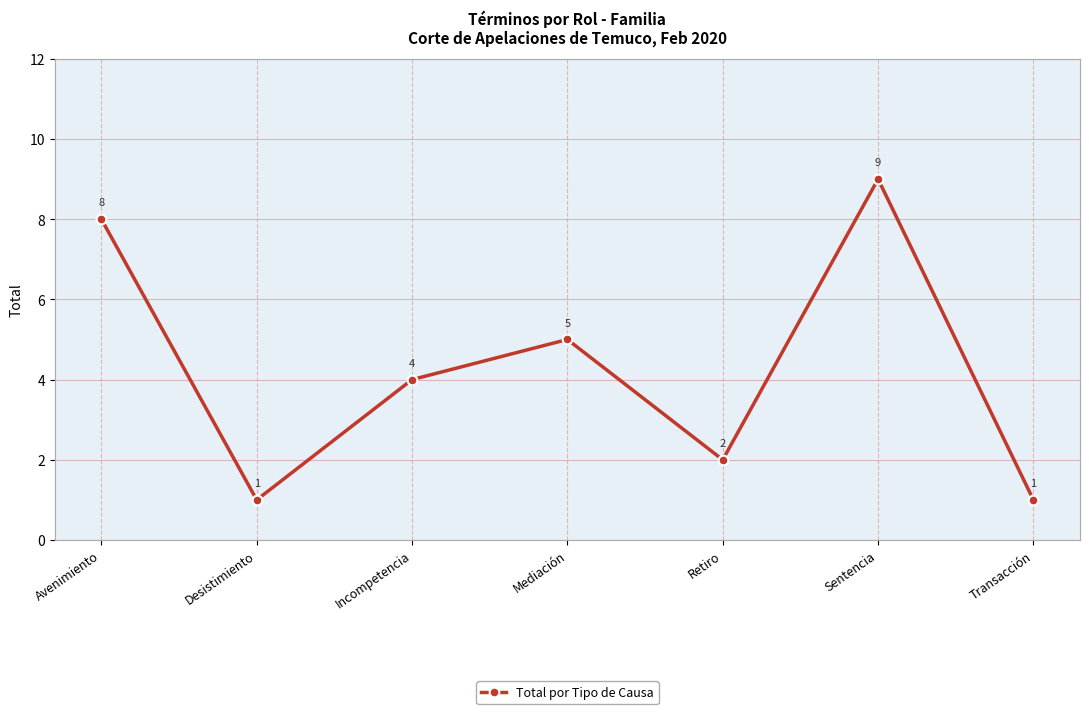

Which category has the highest value across all series?

Sentencia